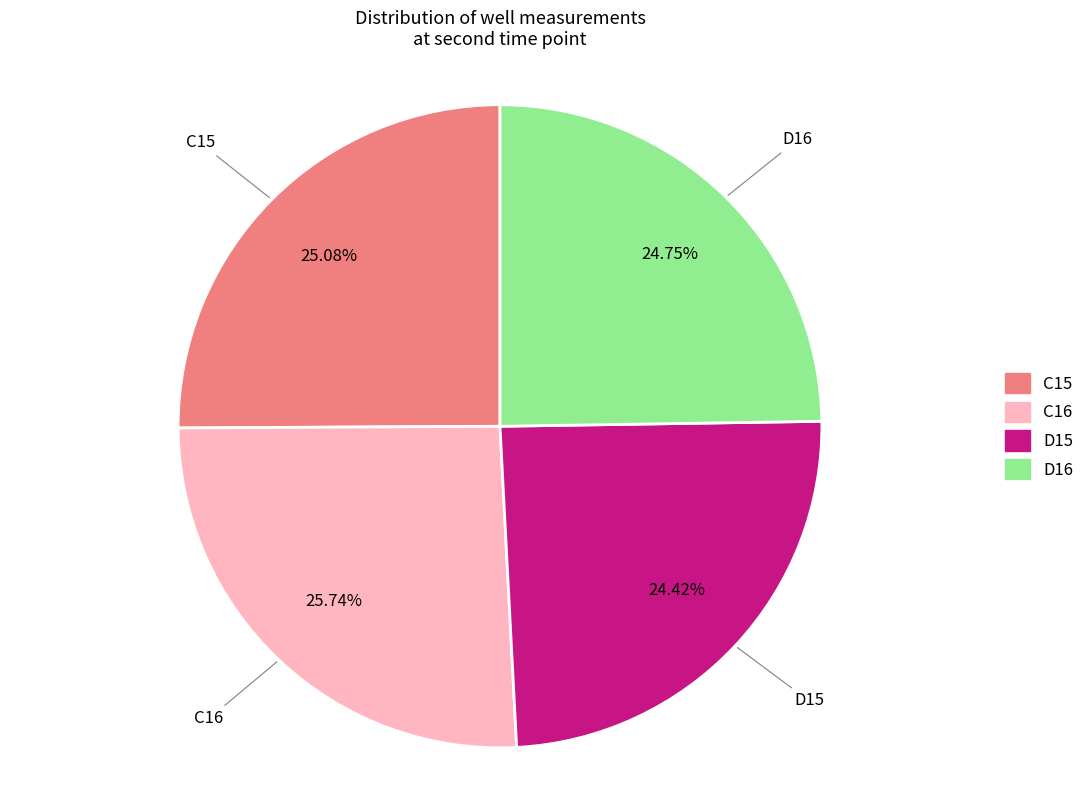

Does C16 represent more than half of the total?

No